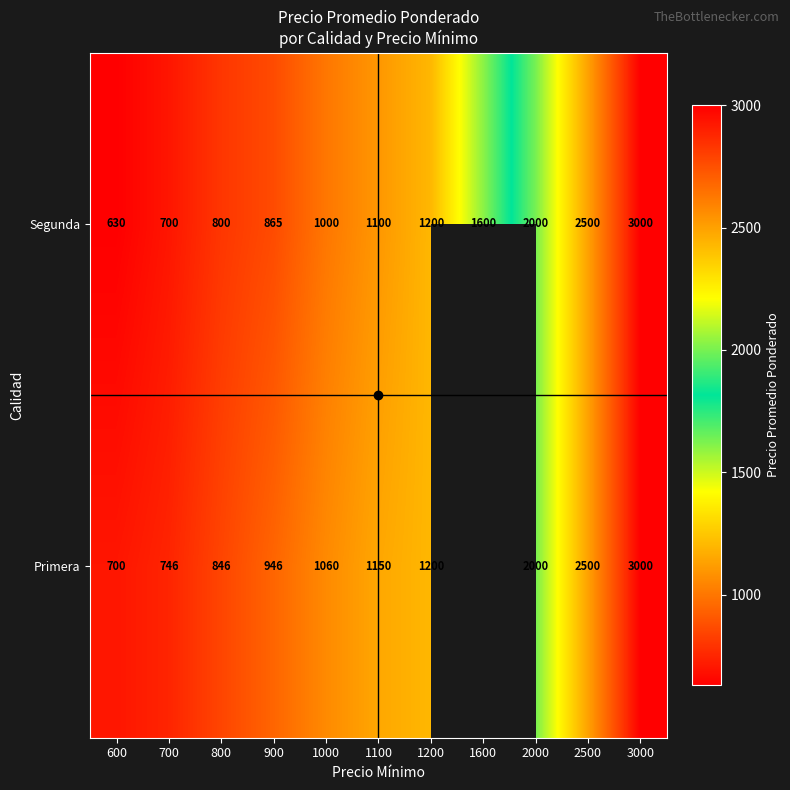

Is it true that Primera equals 3000 at 3000?

True